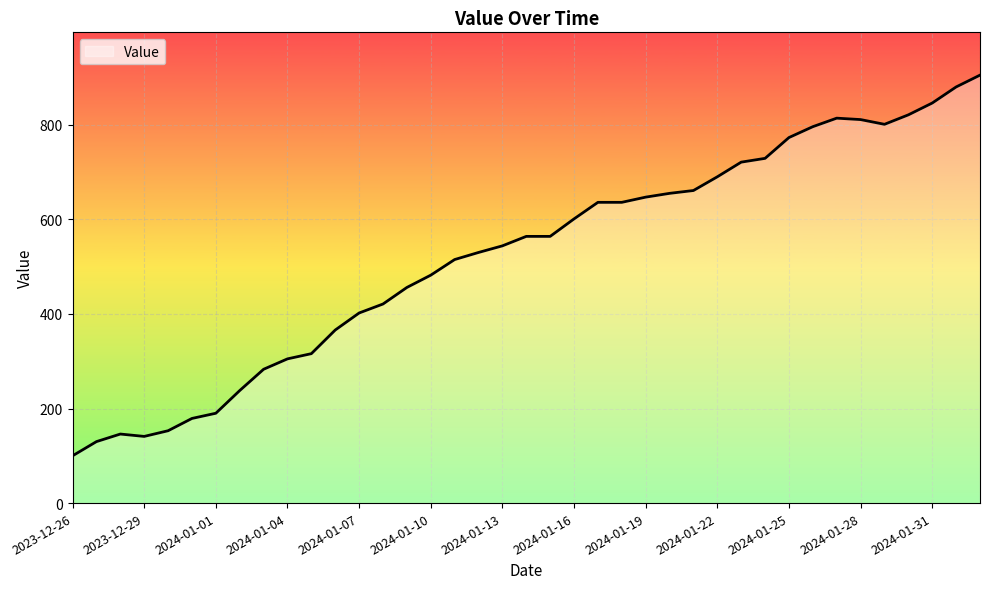

What is the difference between the maximum and minimum values?

805